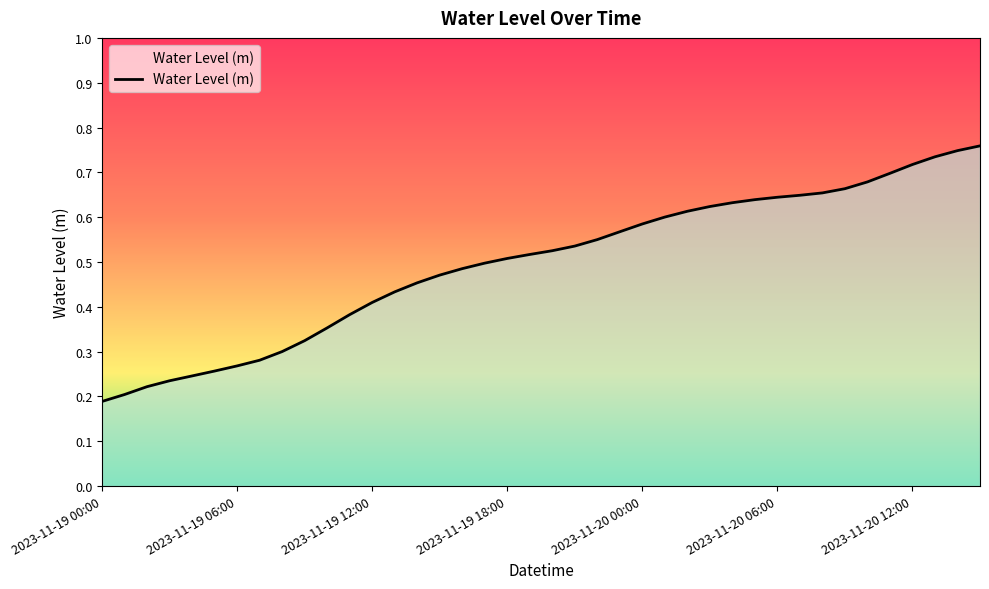

How many lines are shown in the chart?

1